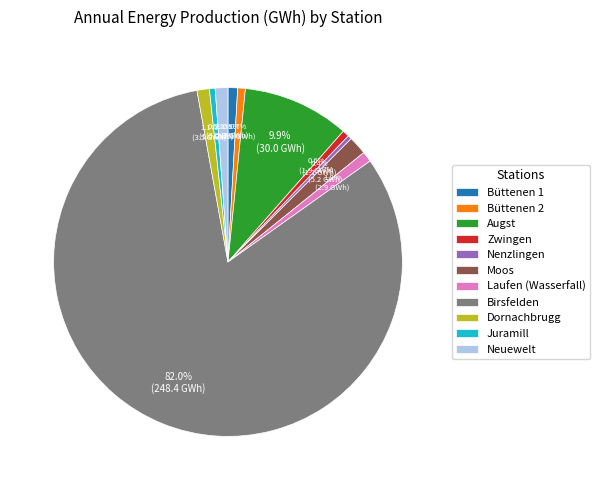

What percentage is NOT represented by Dornachbrugg?

98.9%